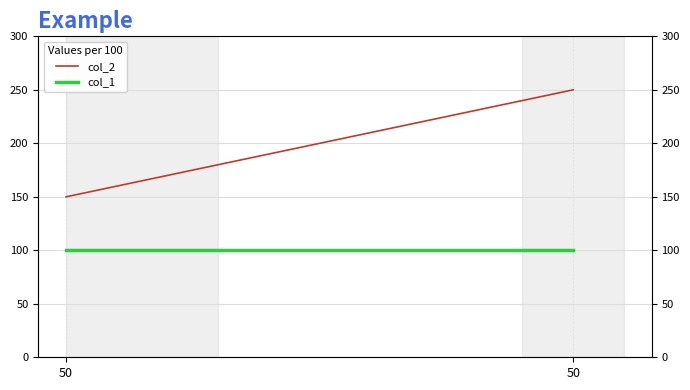

Between 50 and 50, which is larger?

50